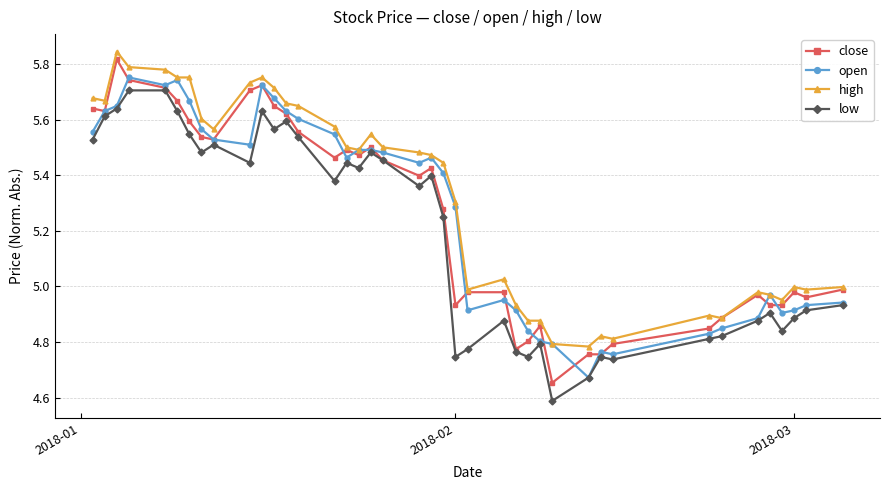

True or false: open has more than 0 points higher than both neighbors.

True